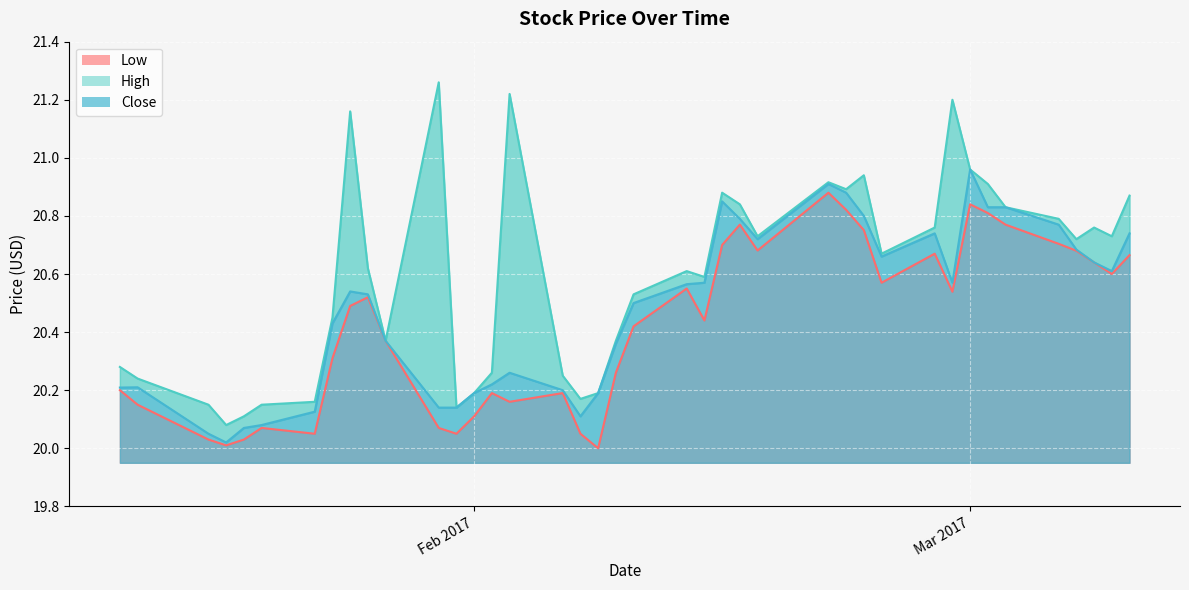

Which series has the largest range (max minus min)?

High